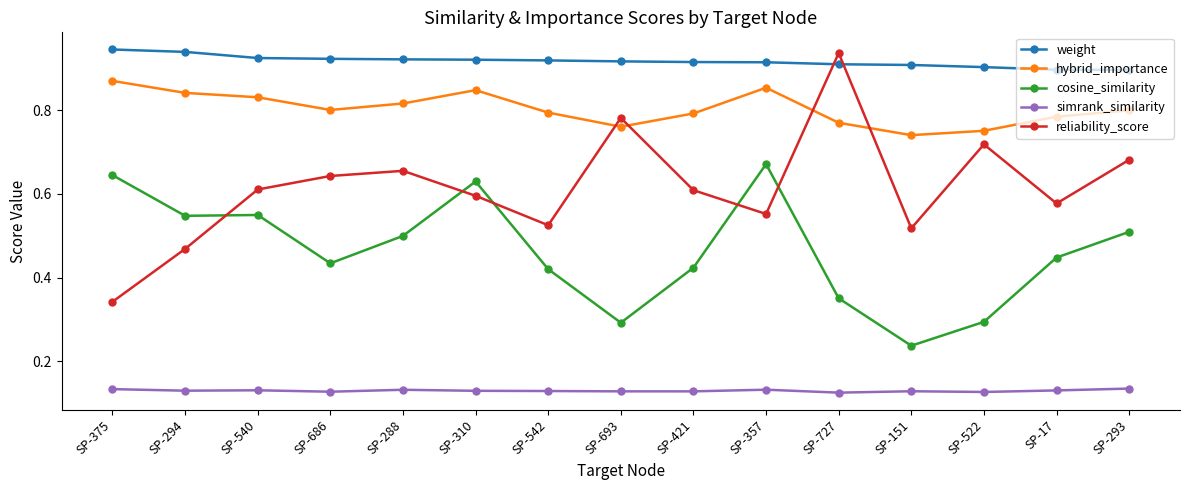

What position from the right is SP-17?

2